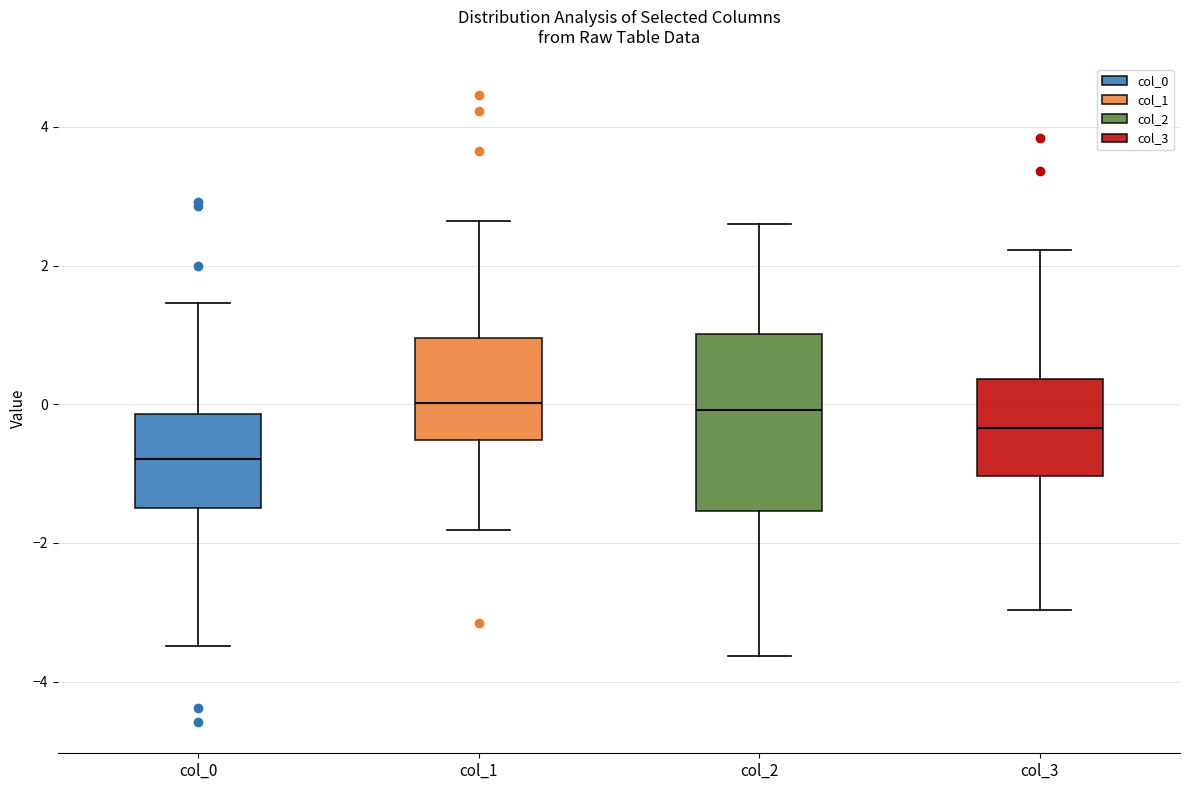

Where is the lower edge of the box for col_3 on the y-axis? The values are not printed on the chart, so give them approximately, as read against the axis.

-1.0